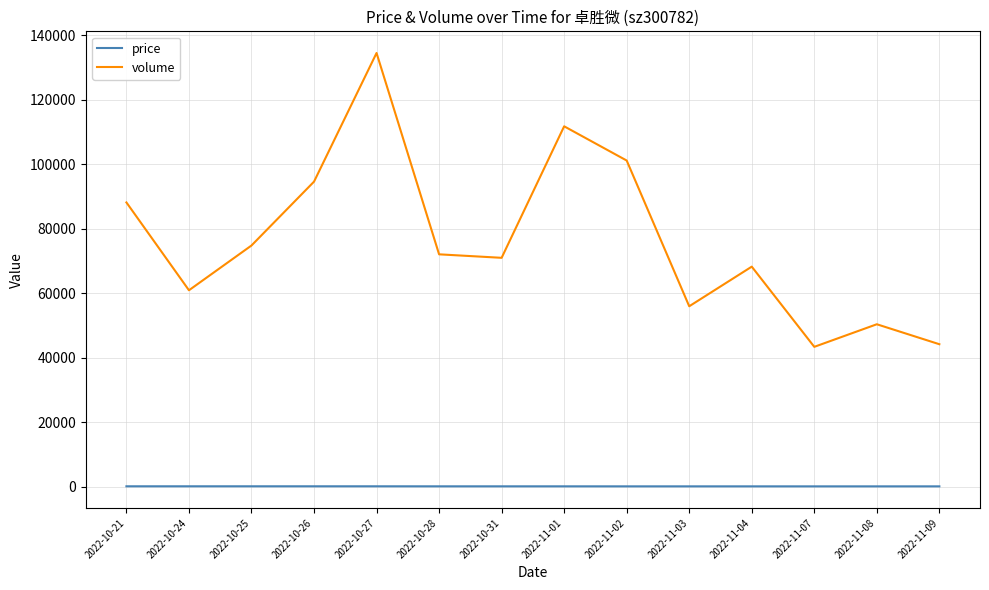

What is the sum of all volume values?

1070776.0